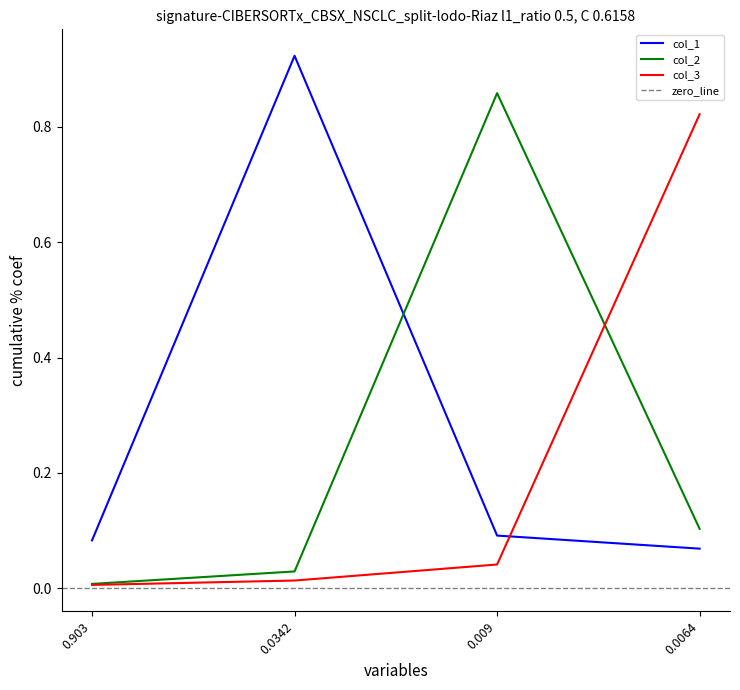

What is the average value of the col_2 series?

0.2